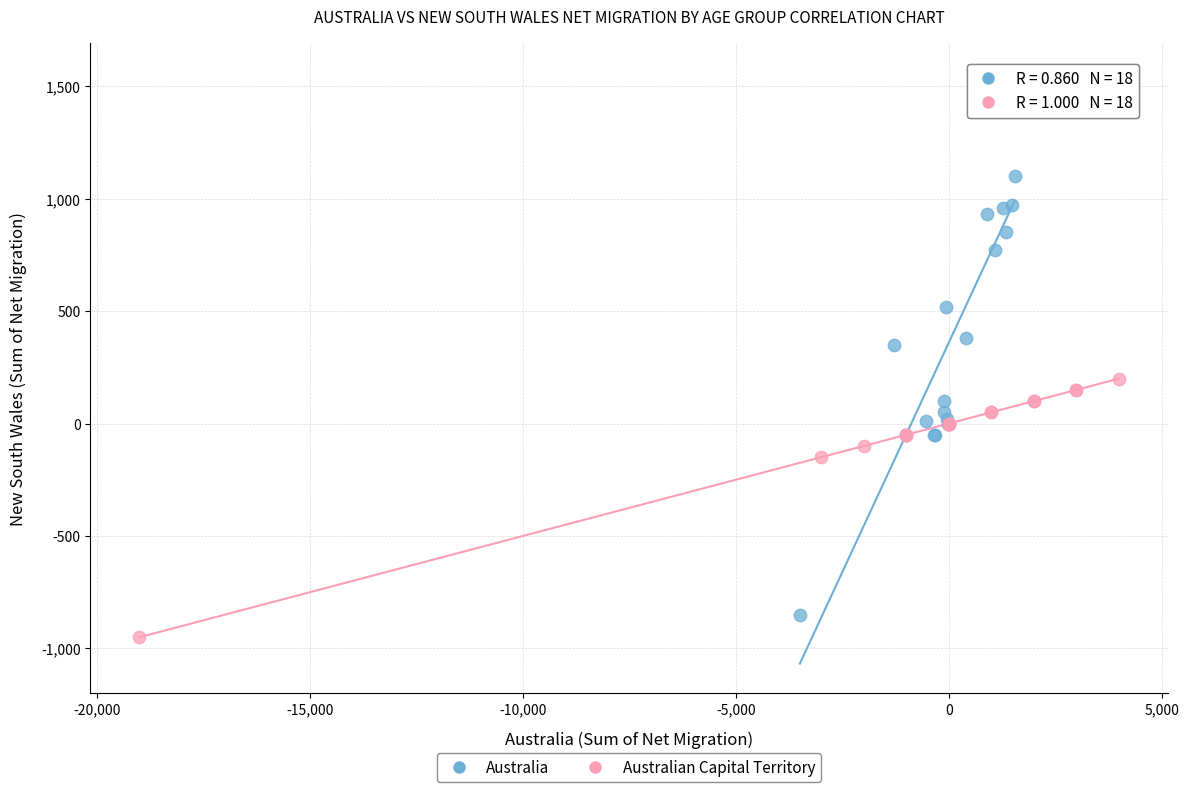

What are all the series names shown in the legend?

Australia, Australian Capital Territory